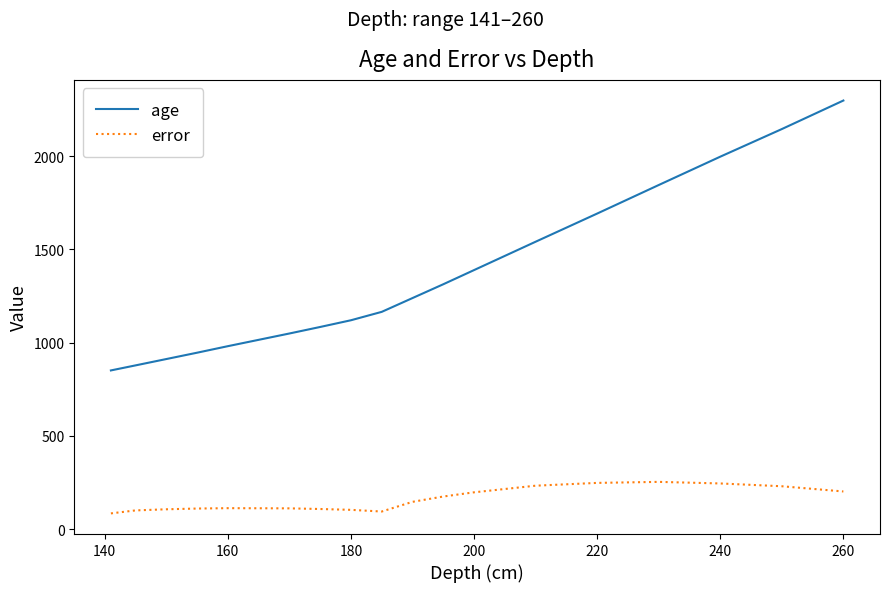

Which series has the largest range (max minus min)?

age